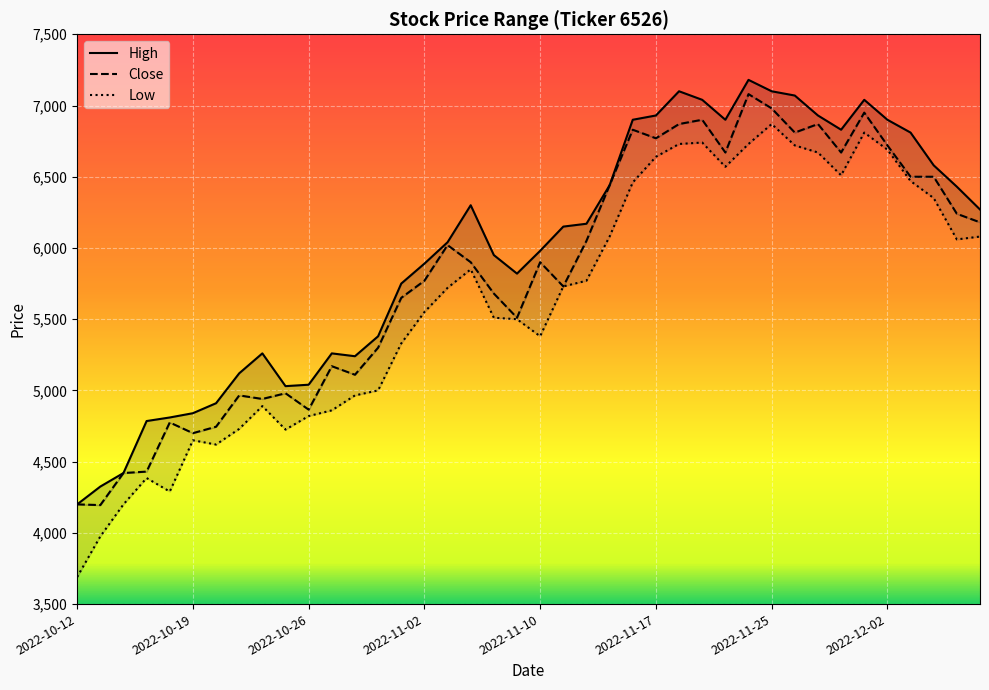

True or false: Close and High intersect in this chart.

False